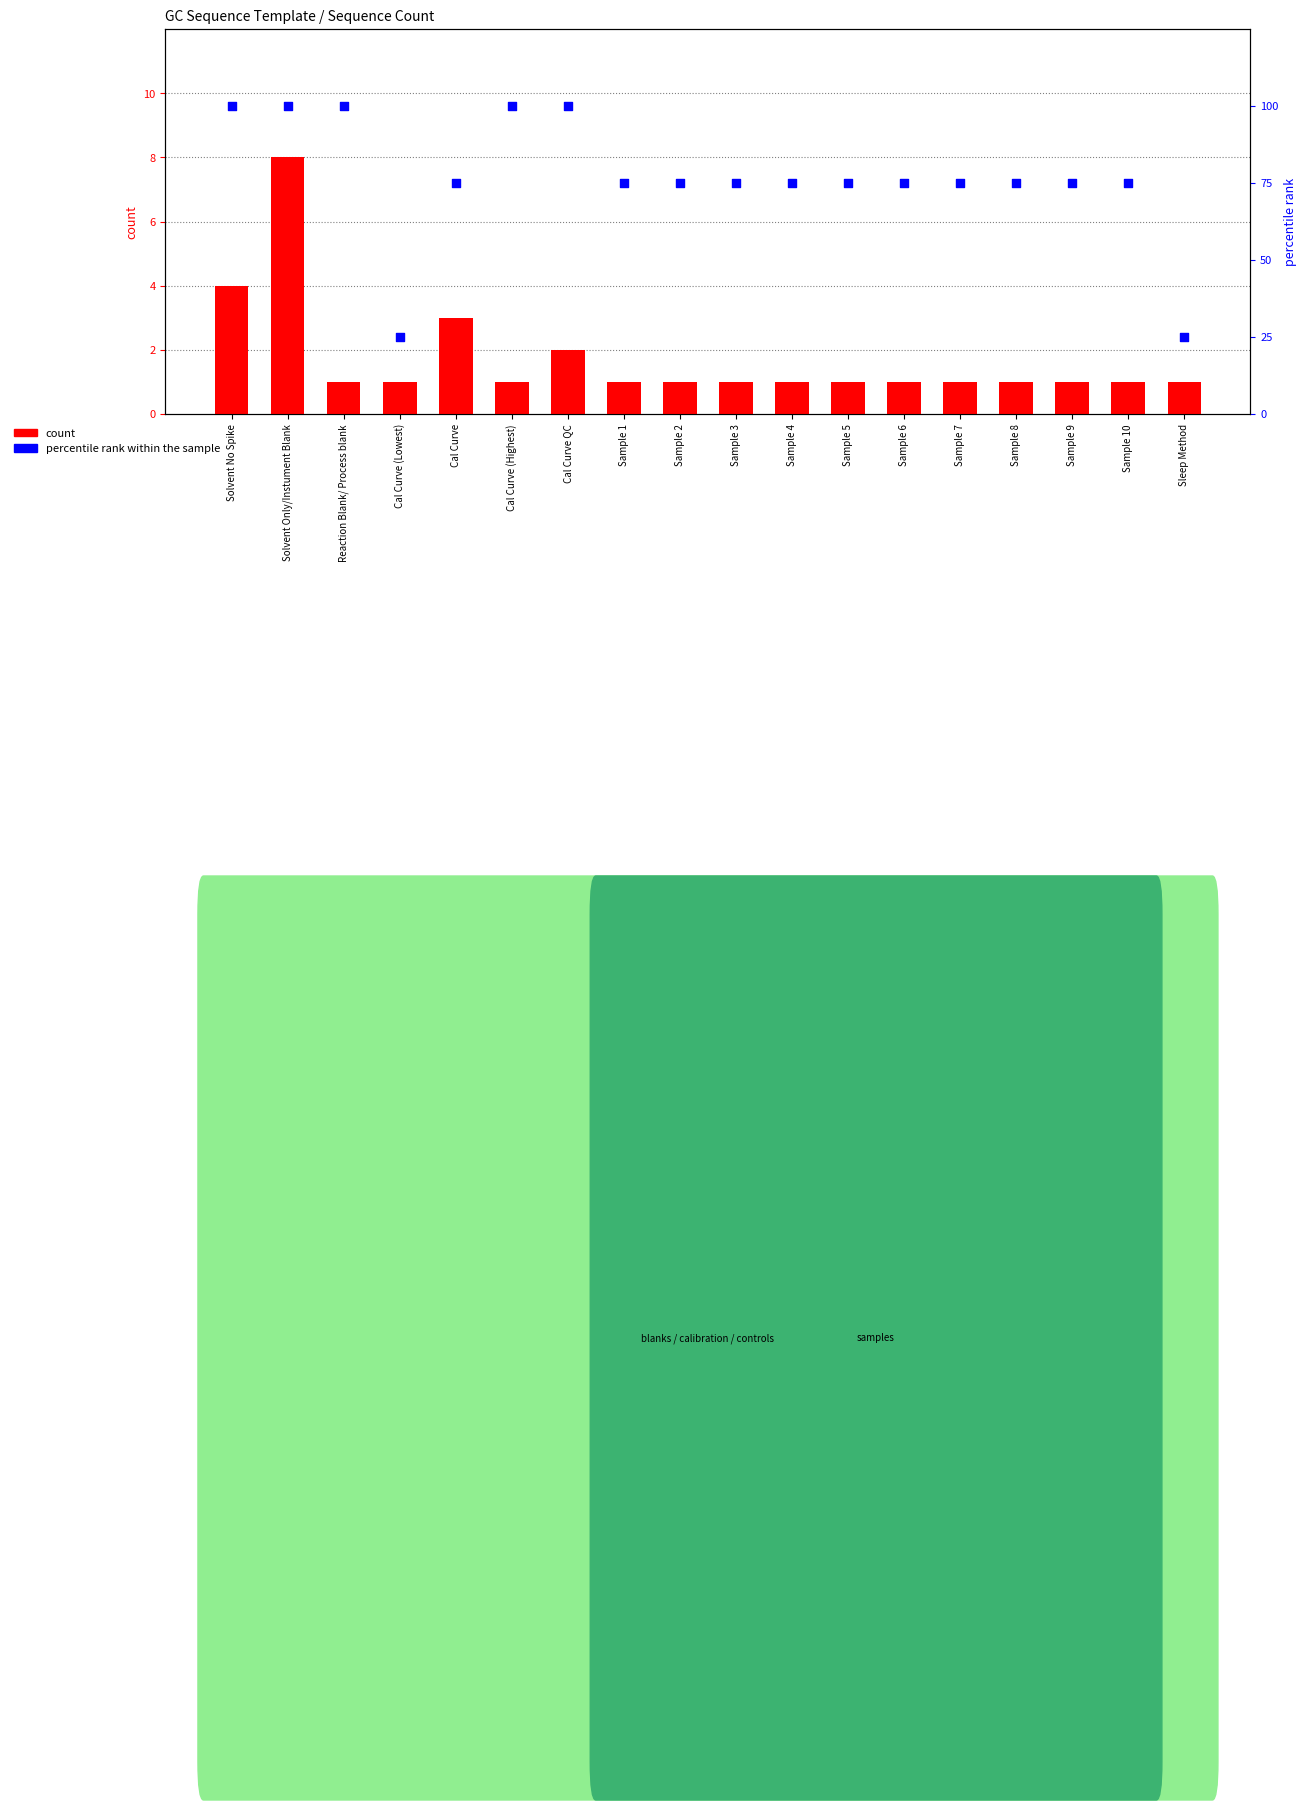

What are all the series names shown in the legend?

count, percentile rank within the sample